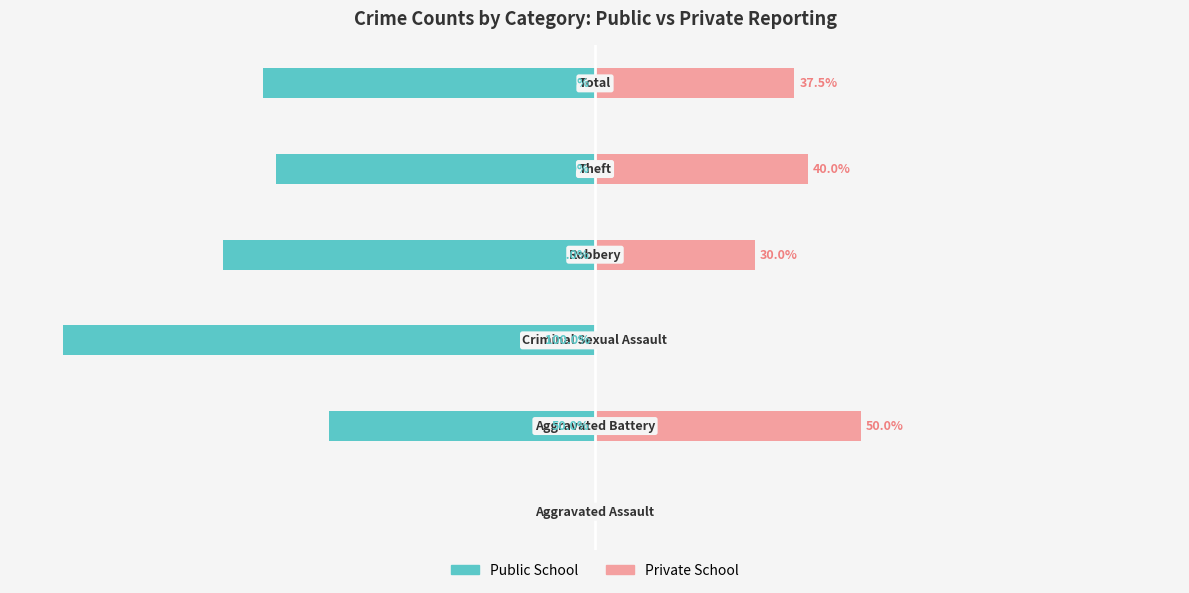

Reading left to right, transcribe all the data shown in this chart.

Public School: 0.0	-50.0	-100.0	-70.0	-60.0	-62.5
Private School: 0.0	50.0	0.0	30.0	40.0	37.5